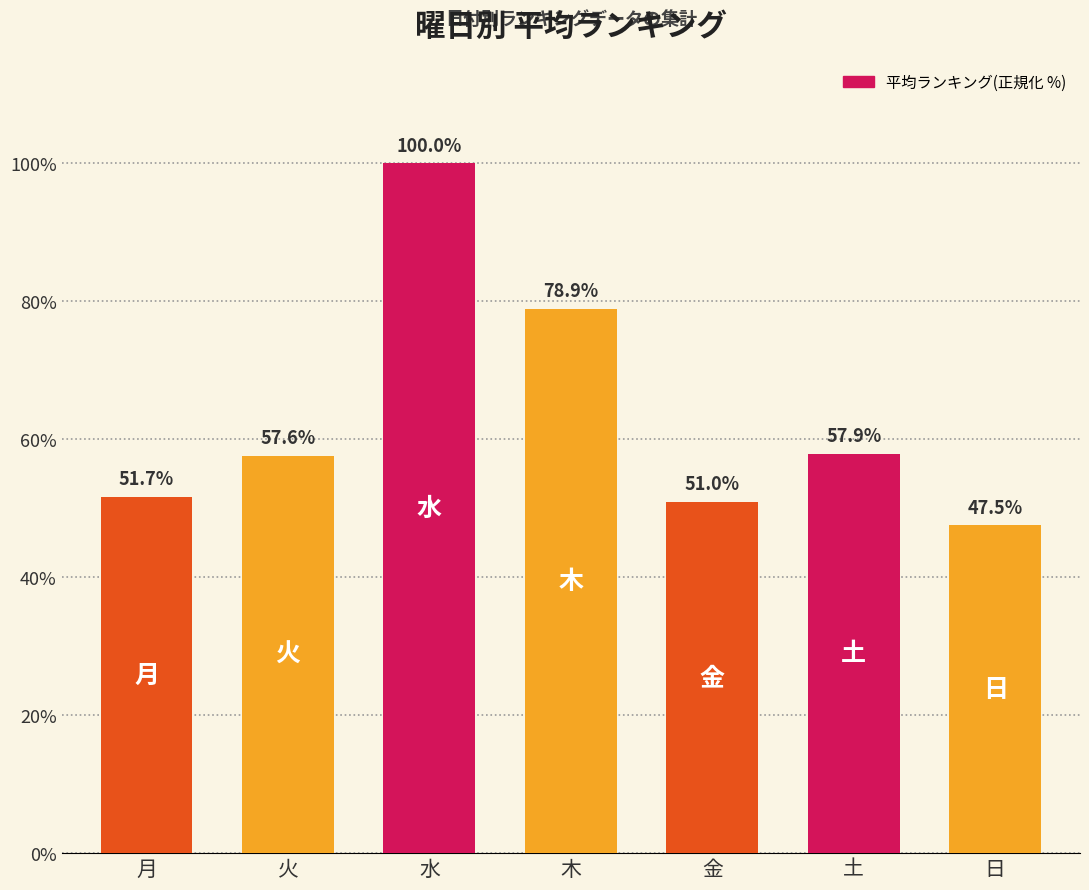

Is it true that the value at 日 is 47.5?

True